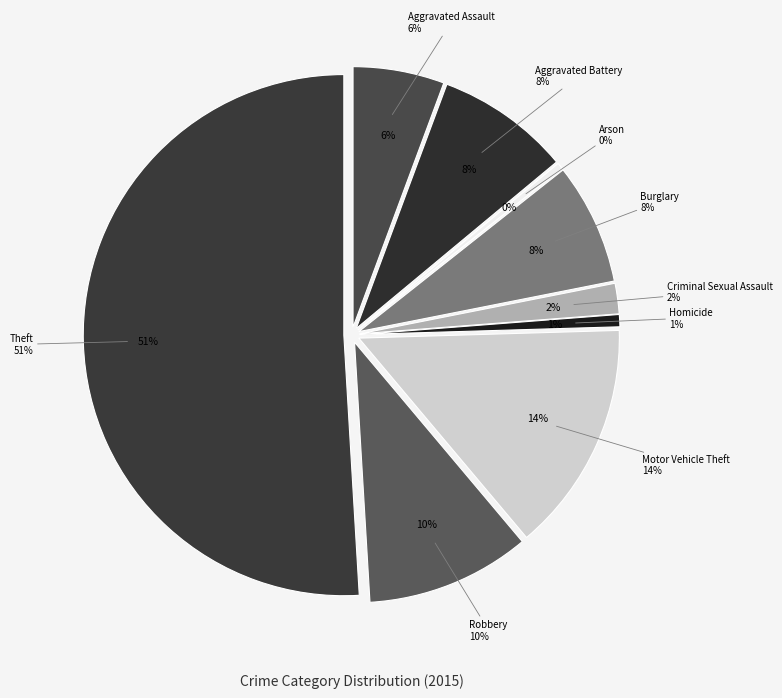

Does Theft account for over 50% of the chart?

Yes